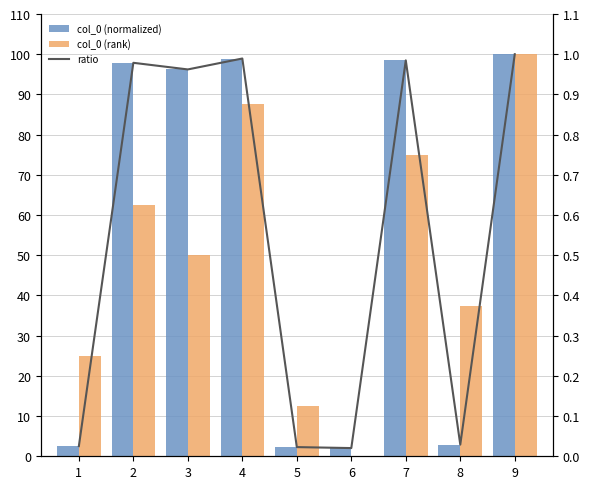

Which series has the widest spread of values?

col_0 (rank)